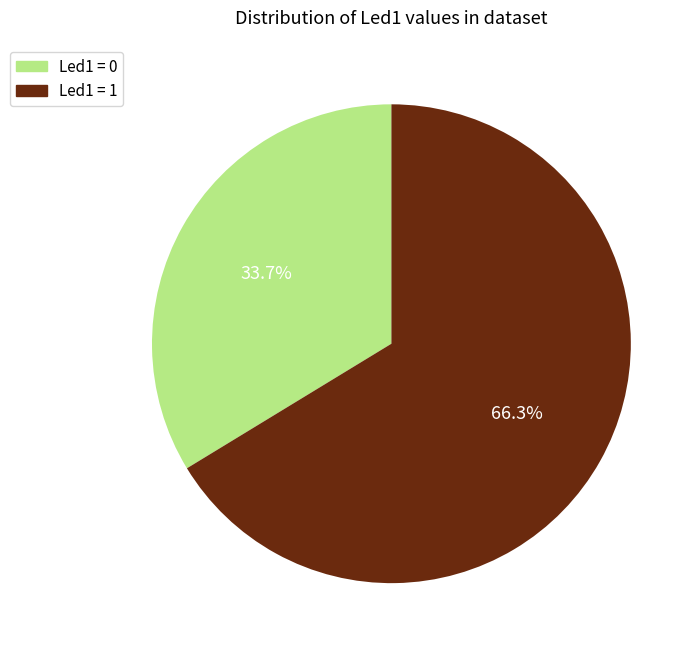

Count the number of slices in the pie.

2